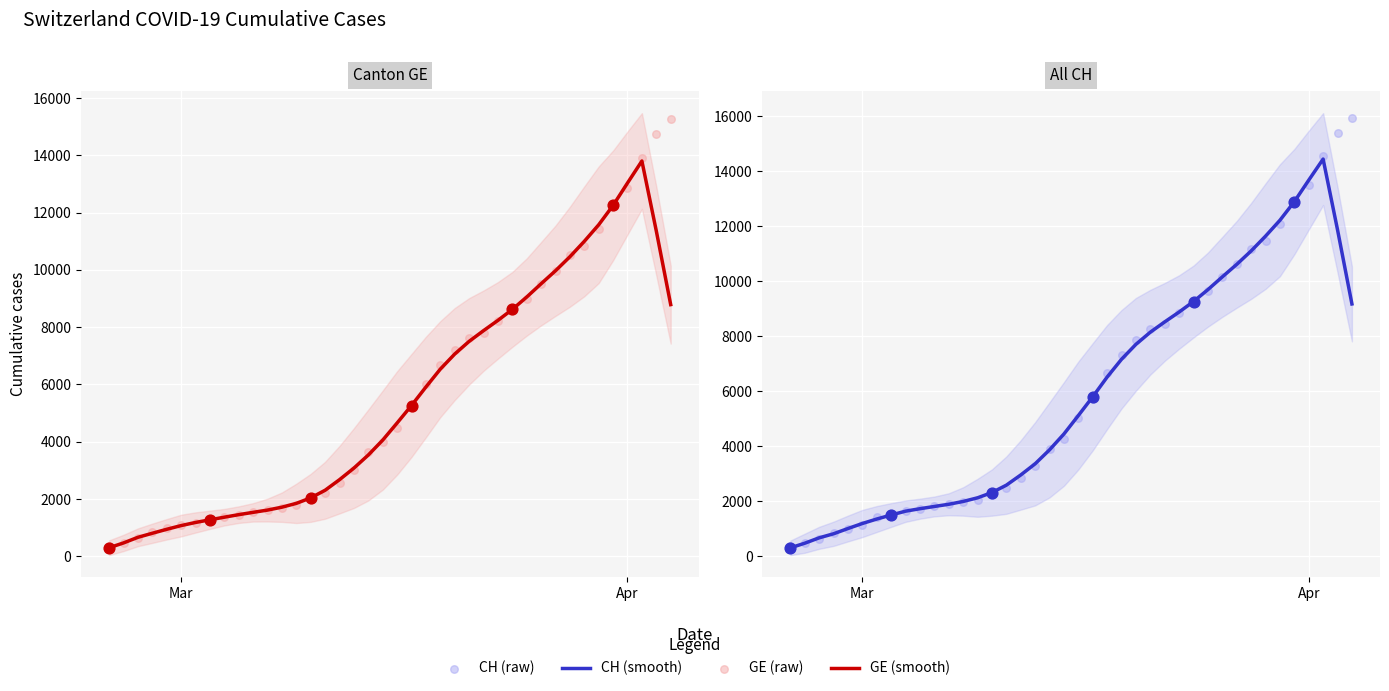

Which series has the widest spread of Y values?

CH